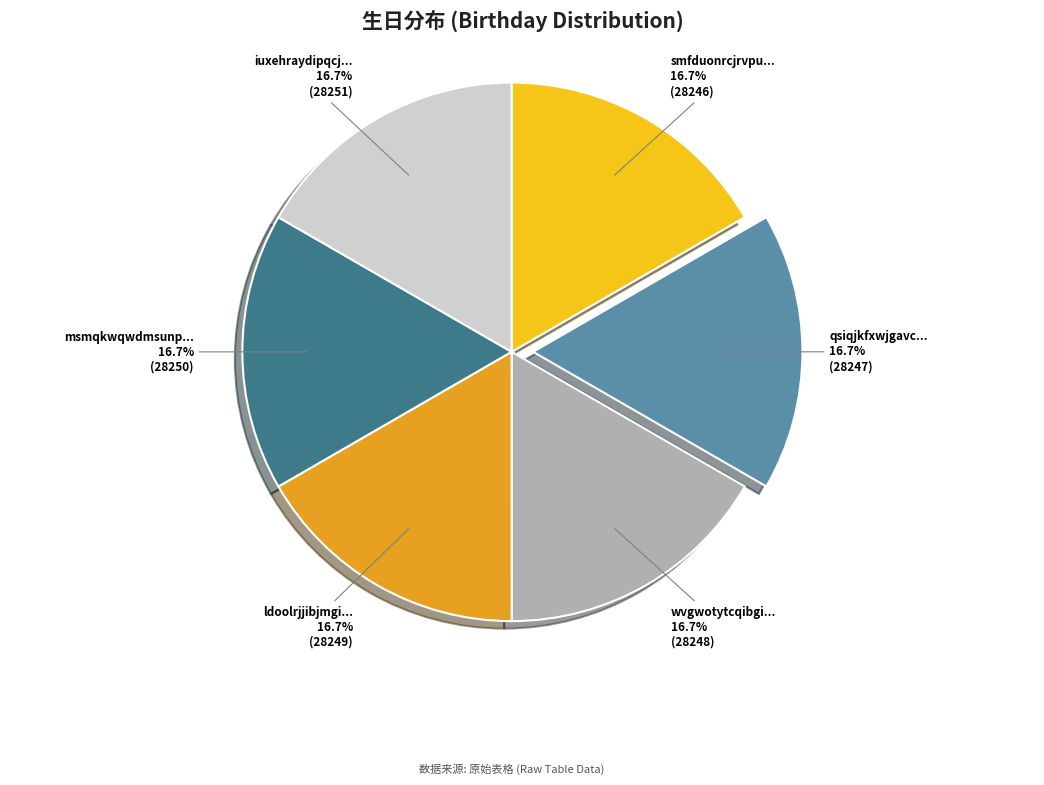

Is there a majority slice in this chart?

No